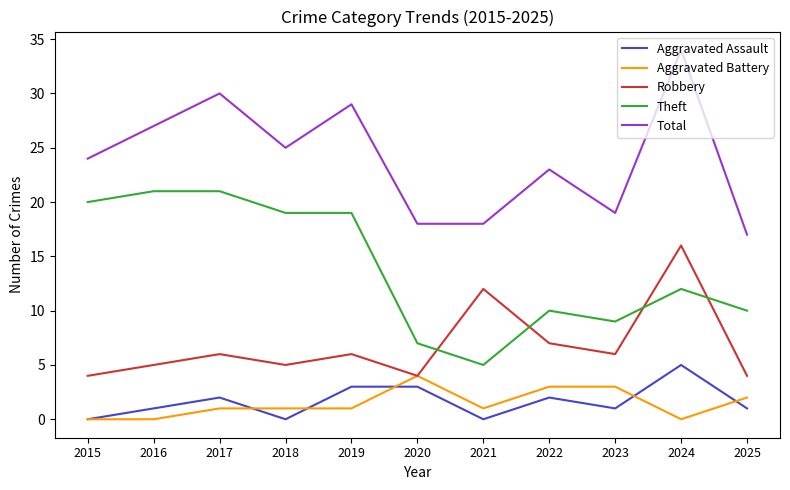

Between 2019 and 2025, which series saw the biggest shift?

Total